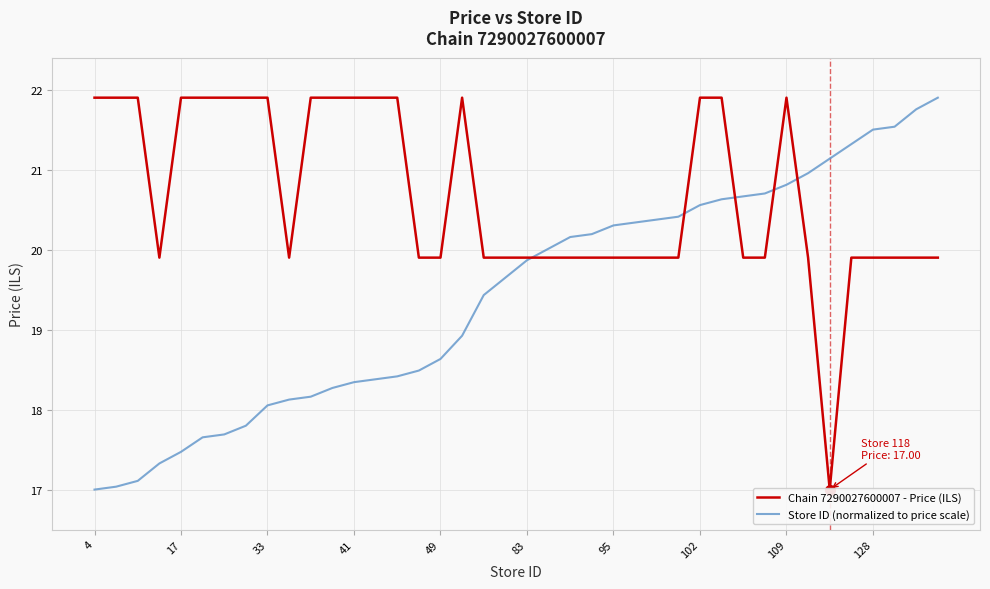

What is the sum of all Chain 7290027600007 - Price (ILS) values?

827.1